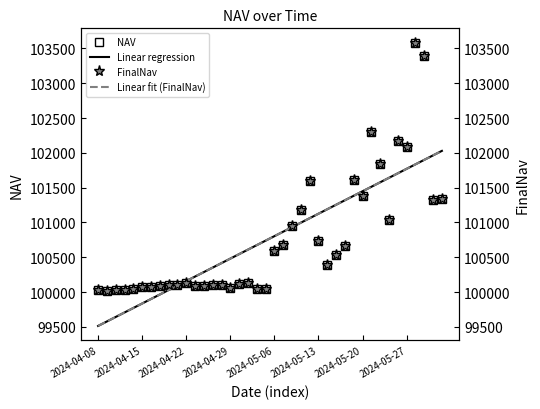

The value of NAV at 2024-05-20 is 181937.1. True or false?

False